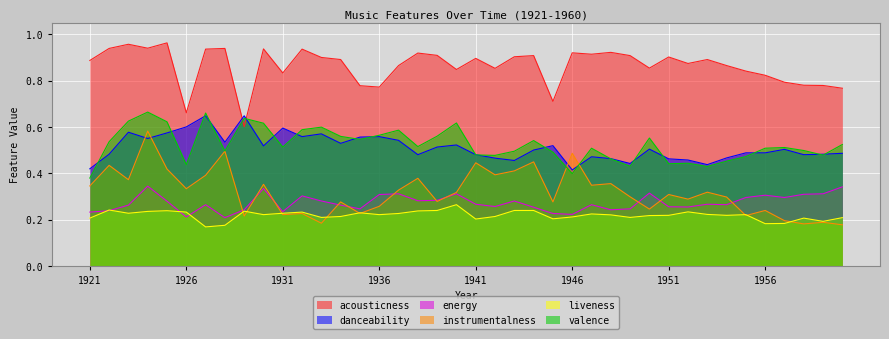

How many lines are shown in the chart?

6